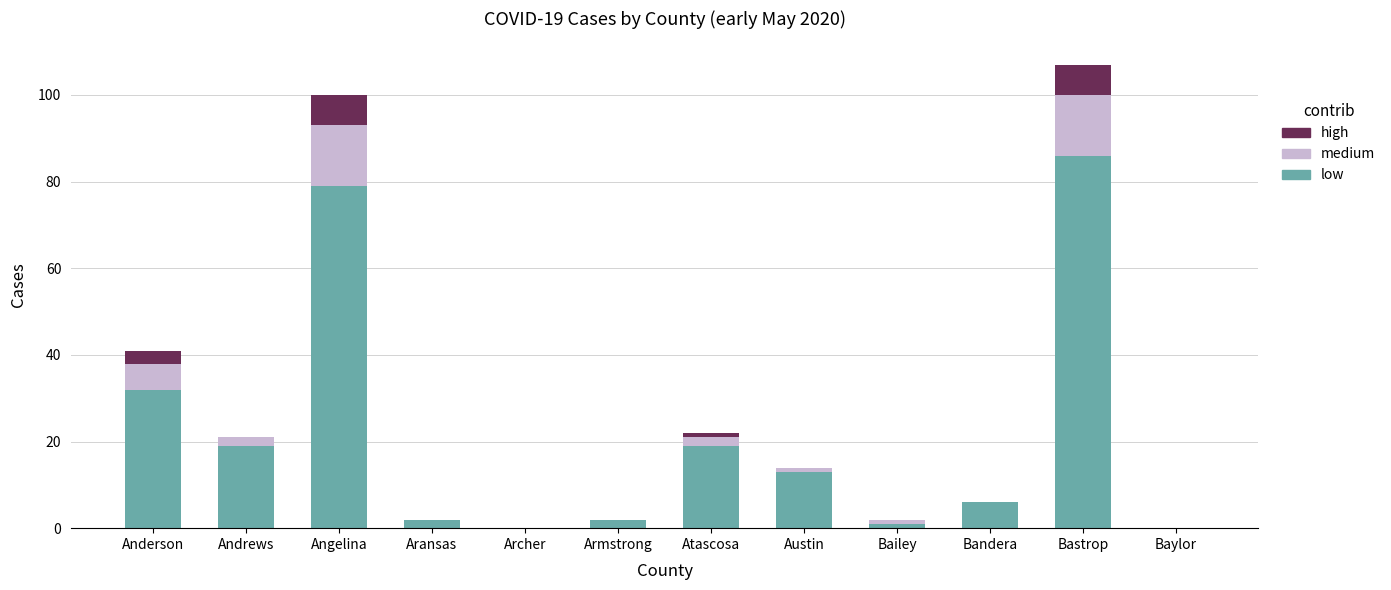

Where is low nearest to the value 43?

Anderson